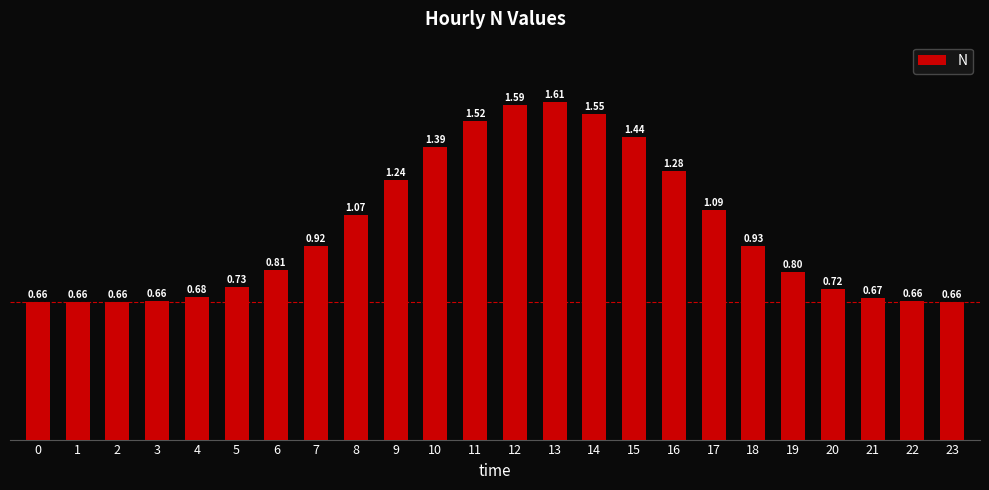

What is the change in value from 7 to 15?

+0.5